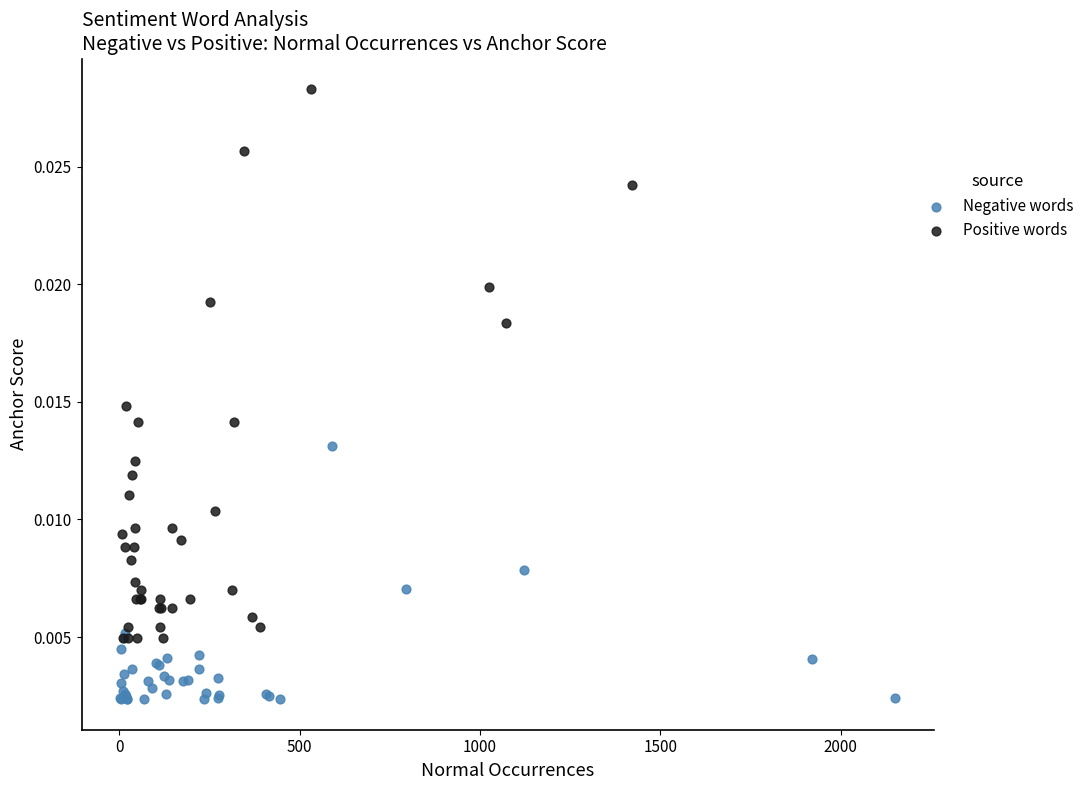

Which series contains the highest Y value?

Positive words